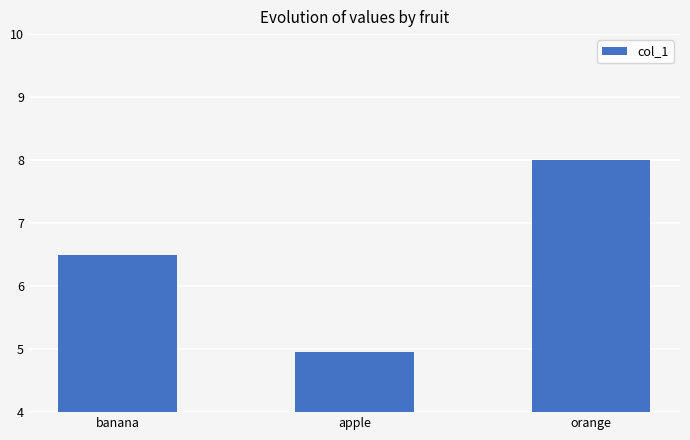

Which label corresponds to the largest value in the chart?

orange